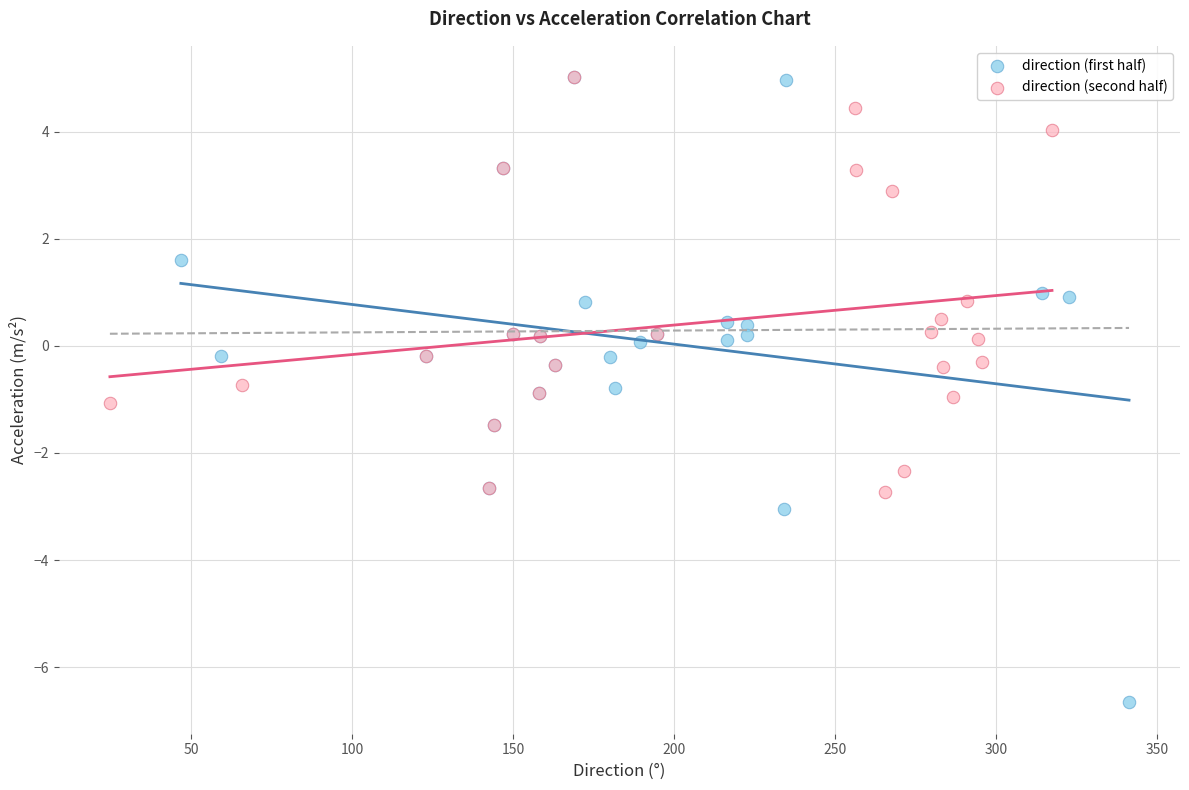

Which series has the widest spread of Y values?

direction (first half)